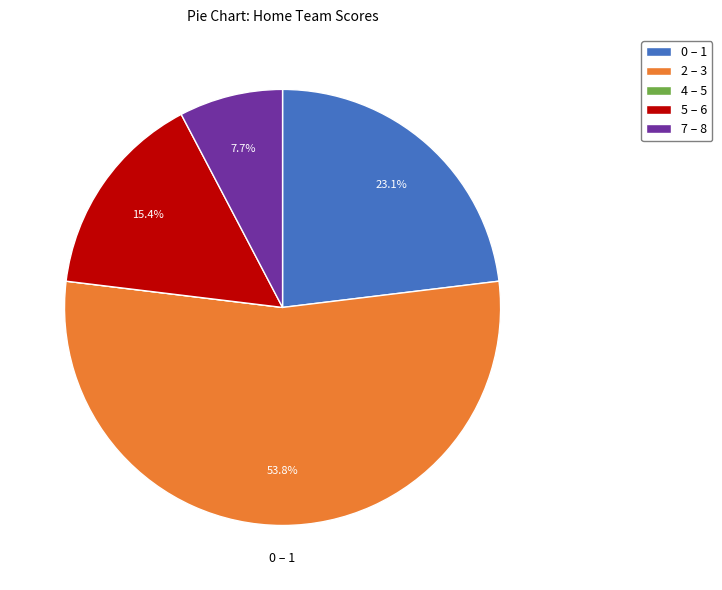

What percentage is NOT represented by 2 – 3?

46.2%